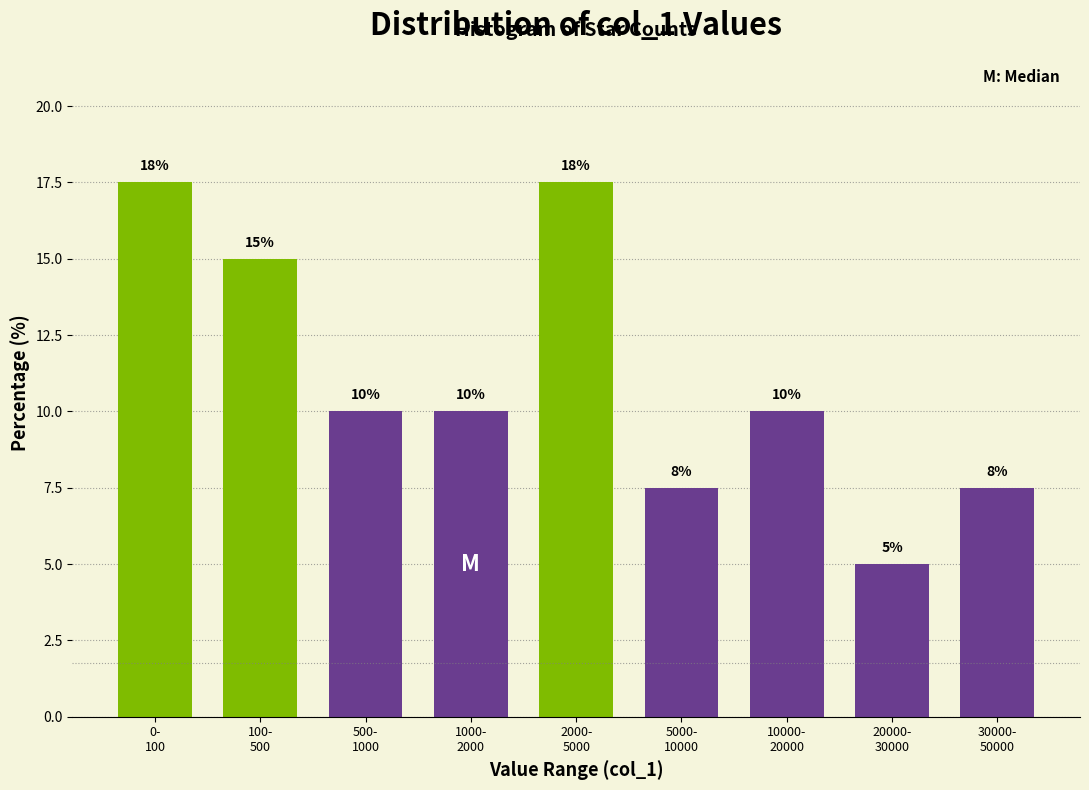

What is the smallest value displayed?

5.0